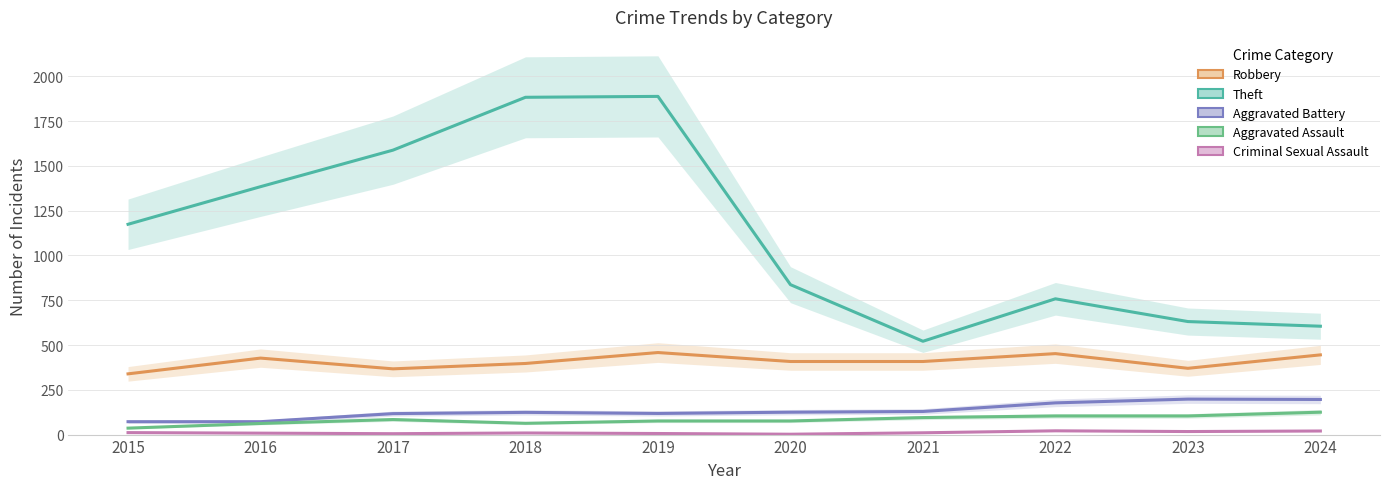

Which series changed the most between 2020 and 2022?

Theft